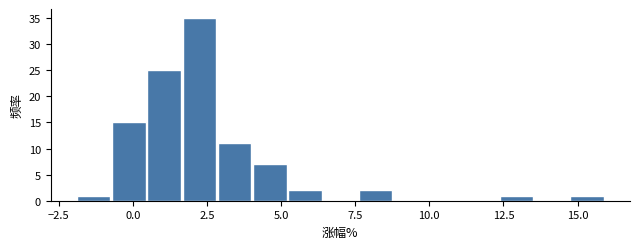

Around what value on the x-axis is the tallest bar? Give the approximate position of its centre, as read against the axis.

2.0